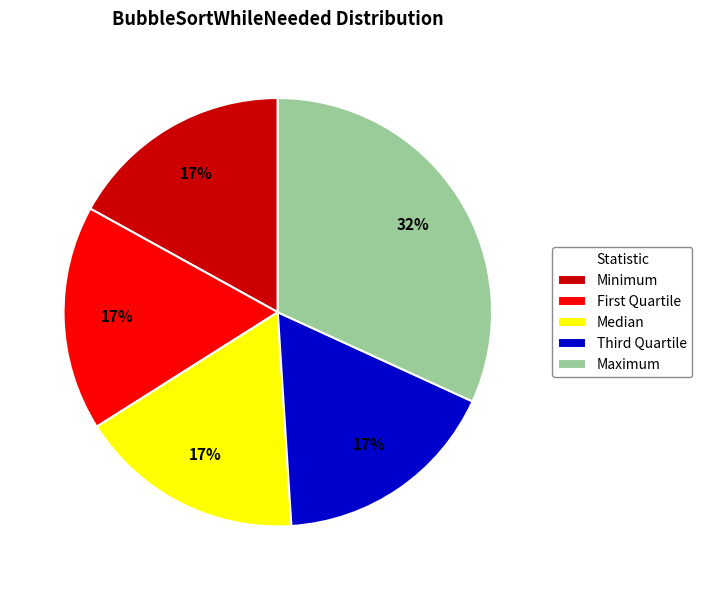

What percentage is the Minimum slice, to the nearest percent?

17%